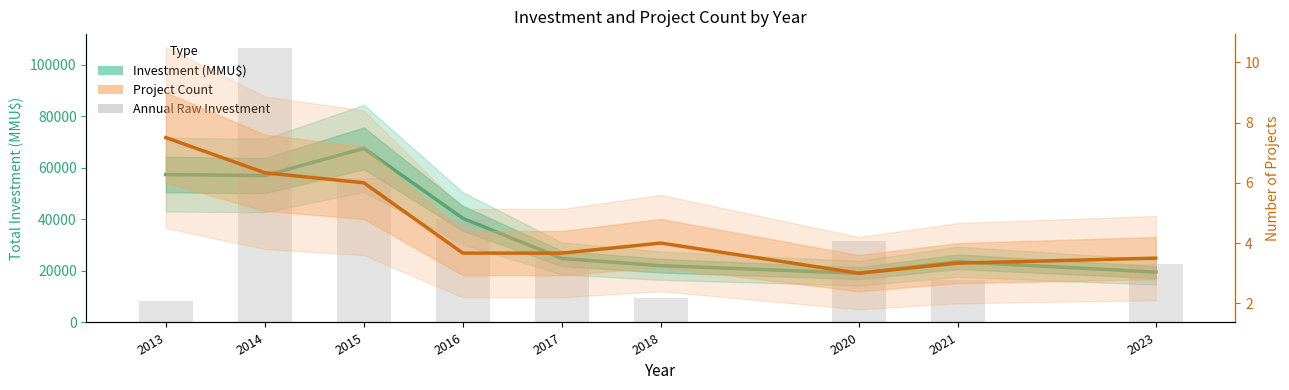

The value of Project Count at 2015 is 6.0. True or false?

True